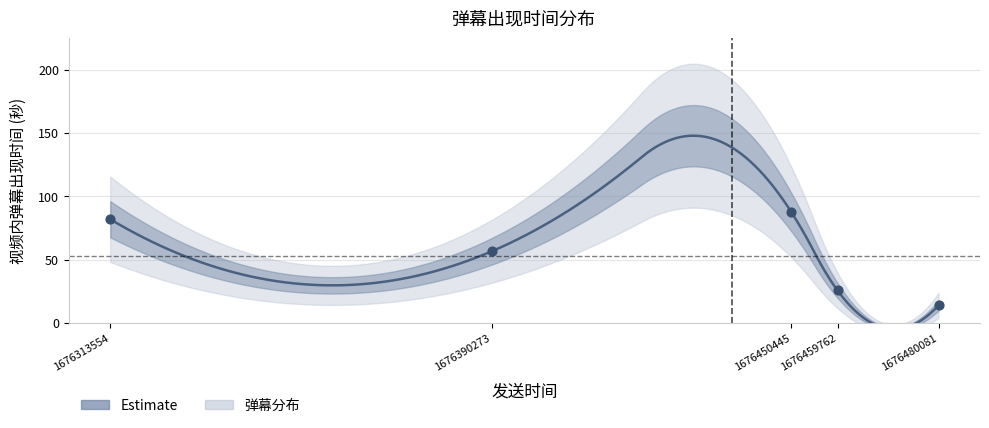

Which has a higher value, 1676390273 or 1676450445?

1676450445